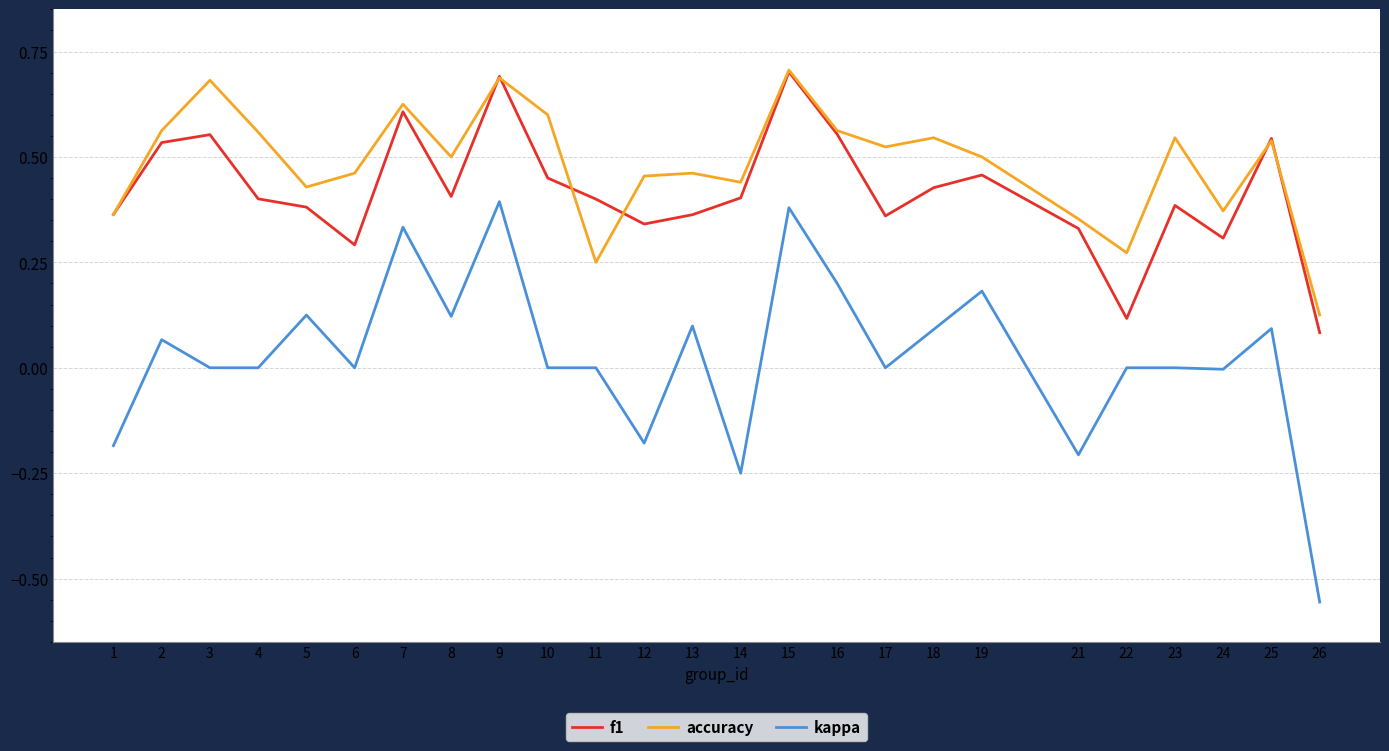

True or false: accuracy and kappa intersect in this chart.

False